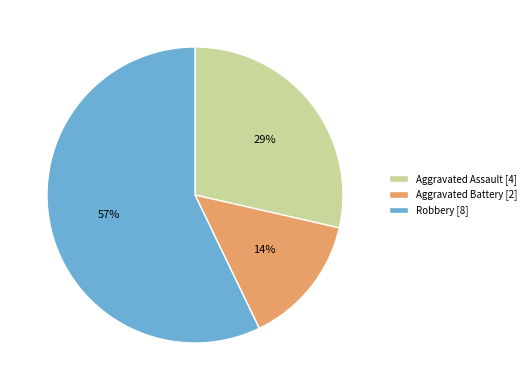

Between Aggravated Battery [2] and Aggravated Assault [4], which is larger?

Aggravated Assault [4]